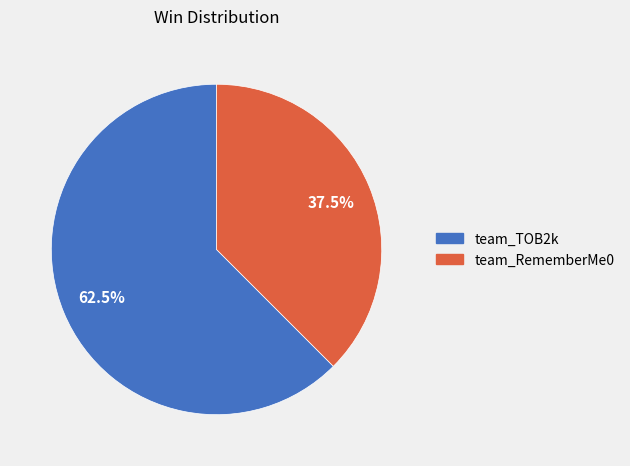

What is the ratio of the value at team_TOB2k to the value at team_RememberMe0?

1.7